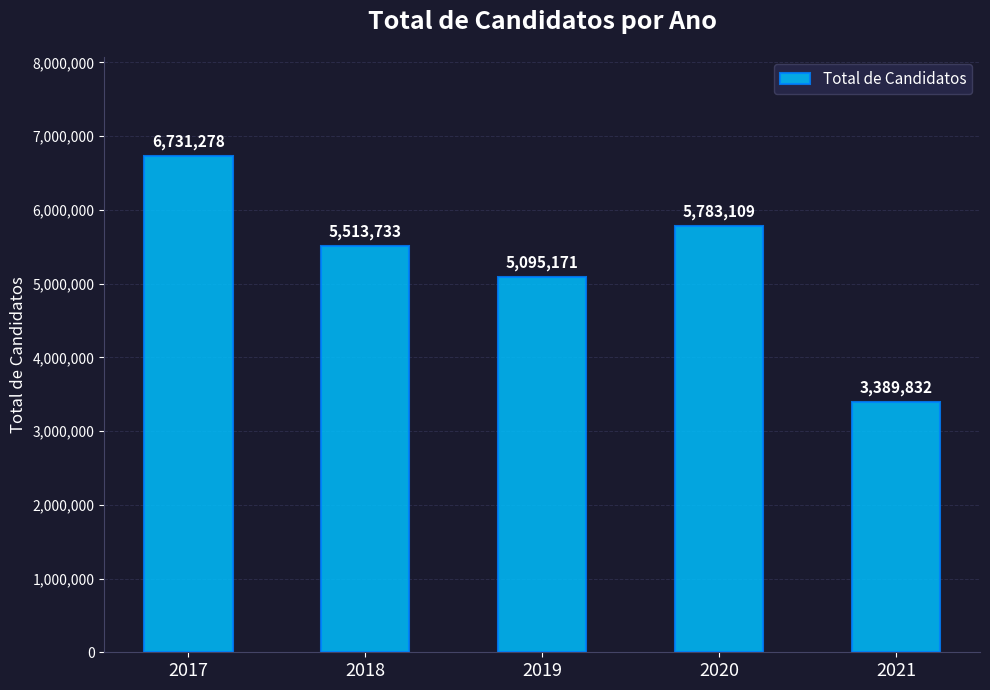

Between 2020 and 2017, which is larger?

2017